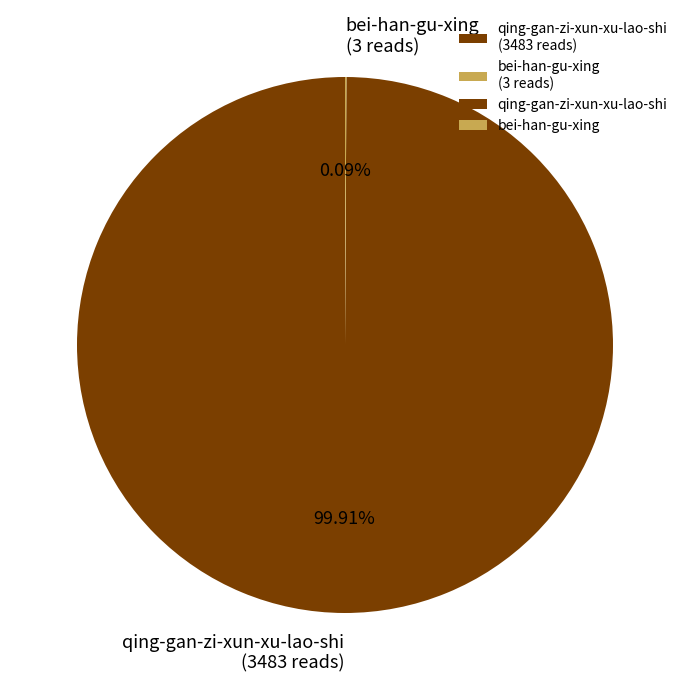

Is there any slice that represents more than half of the pie?

Yes